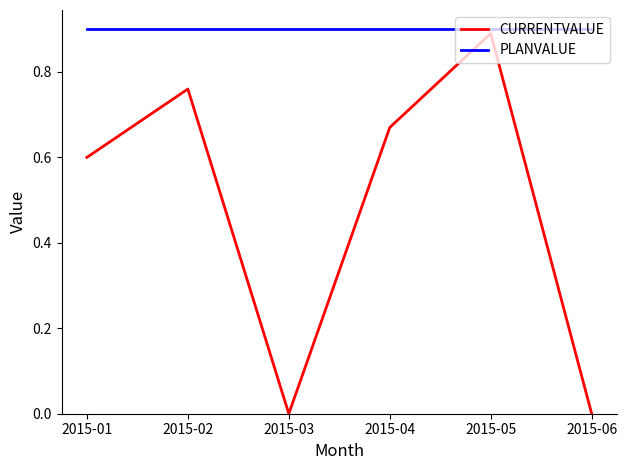

How many interior local valleys does the CURRENTVALUE series have?

1